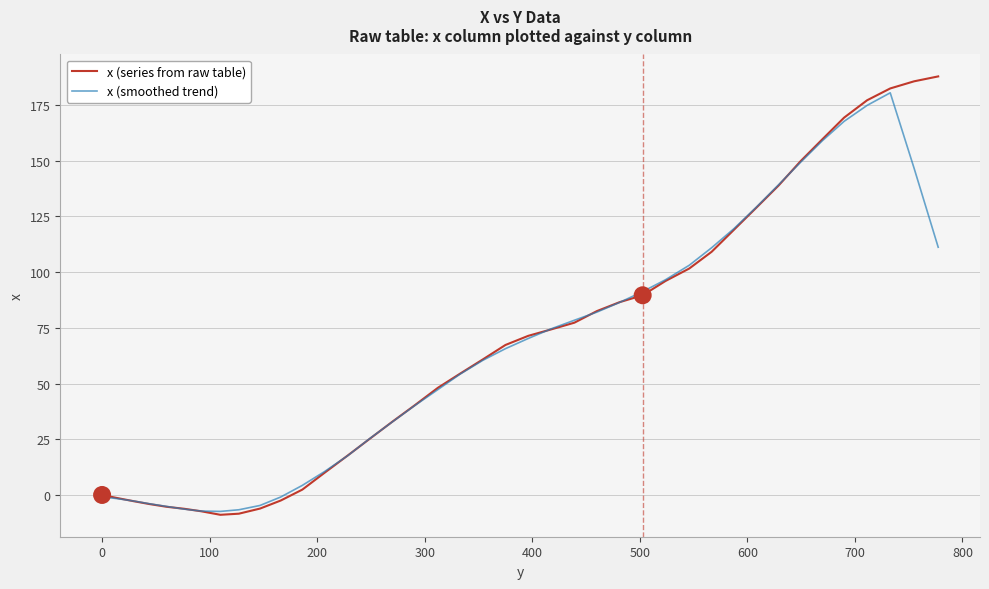

Which series has the widest spread of values?

x (series from raw table)